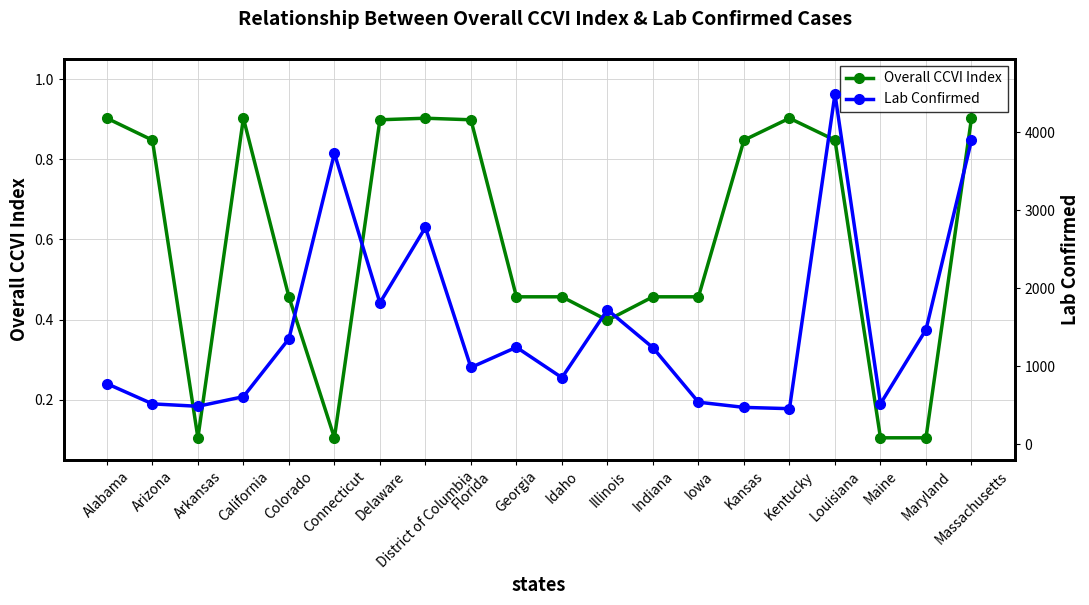

Which label corresponds to the largest value in the chart?

Louisiana